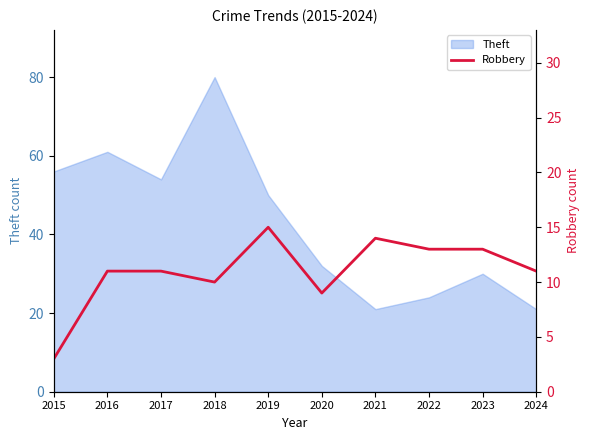

Which category has the highest value in the Theft series?

2018